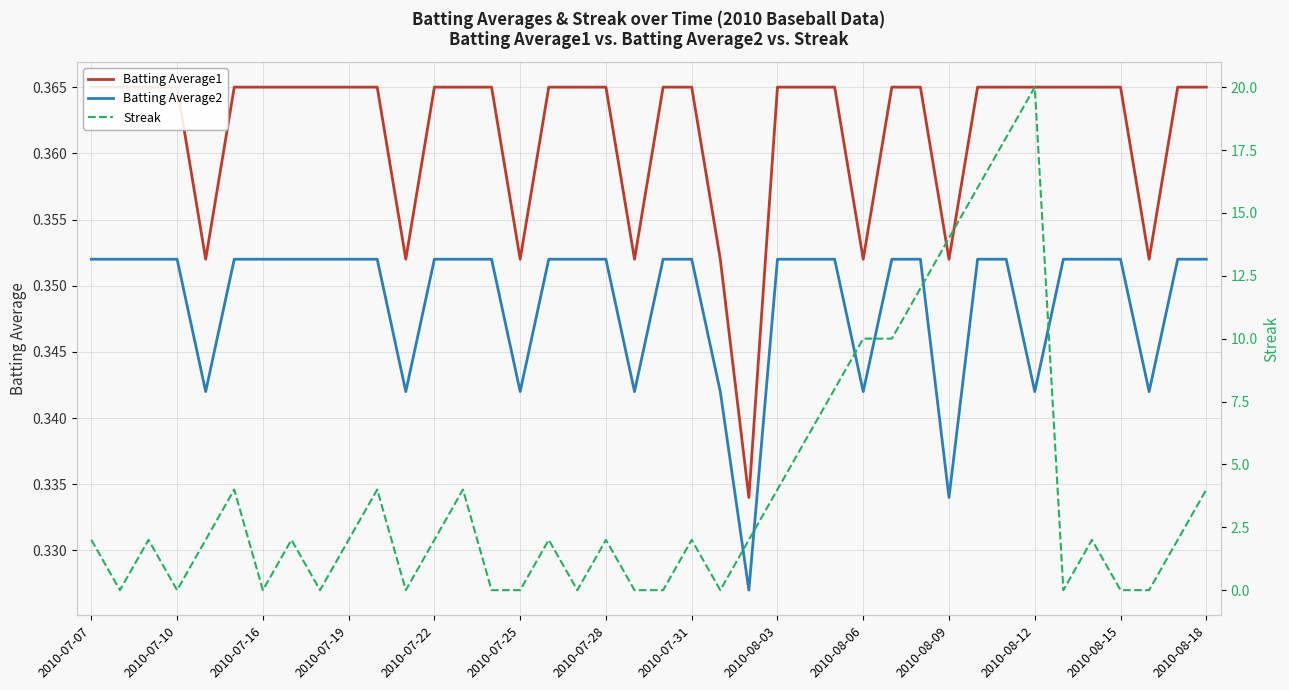

Reading left to right, transcribe all the data shown in this chart.

Batting Average1: 0.4	0.4	0.4	0.4	0.4	0.4	0.4	0.4	0.4	0.4	0.4	0.4	0.4	0.4	0.4	0.4	0.4	0.4	0.4	0.4	0.4	0.4	0.4	0.3	0.4	0.4	0.4	0.4	0.4	0.4	0.4	0.4	0.4	0.4	0.4	0.4	0.4	0.4	0.4	0.4
Batting Average2: 0.4	0.4	0.4	0.4	0.3	0.4	0.4	0.4	0.4	0.4	0.4	0.3	0.4	0.4	0.4	0.3	0.4	0.4	0.4	0.3	0.4	0.4	0.3	0.3	0.4	0.4	0.4	0.3	0.4	0.4	0.3	0.4	0.4	0.3	0.4	0.4	0.4	0.3	0.4	0.4
Streak: 2.0	0.0	2.0	0.0	2.0	4.0	0.0	2.0	0.0	2.0	4.0	0.0	2.0	4.0	0.0	0.0	2.0	0.0	2.0	0.0	0.0	2.0	0.0	2.0	4.0	6.0	8.0	10.0	10.0	12.0	14.0	16.0	18.0	20.0	0.0	2.0	0.0	0.0	2.0	4.0